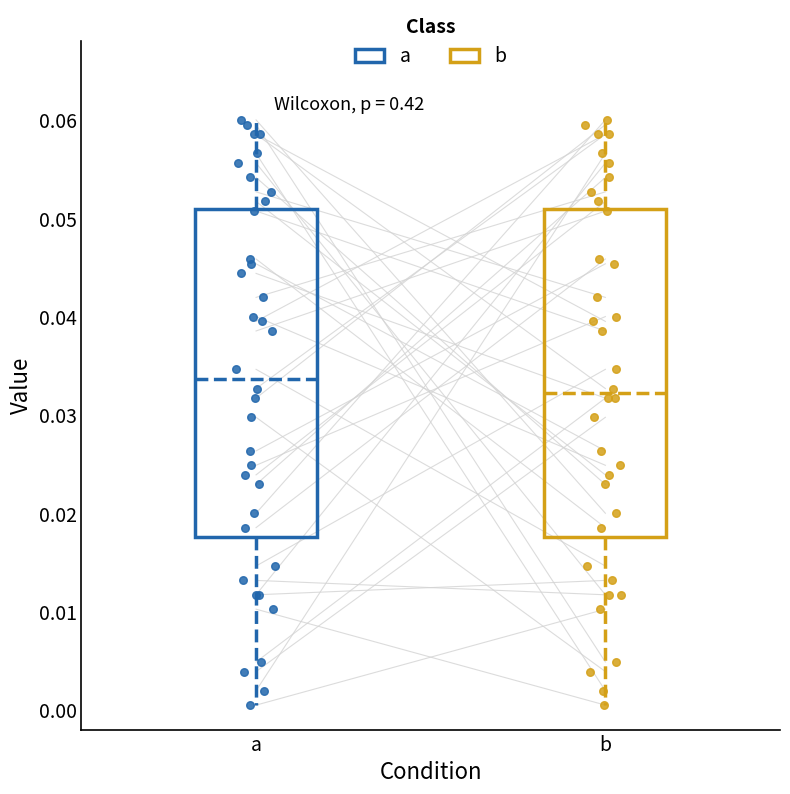

Reading left to right, transcribe this box plot: for each box, give where its median line is, the range the box spans, and where its two whiskers end, as read against the y-axis. The values are not printed on the chart, so give them approximately, as read against the axis.

a: median 0.034, box 0.018 to 0.051, whiskers 0.000 to 0.060
b: median 0.032, box 0.018 to 0.051, whiskers 0.000 to 0.060